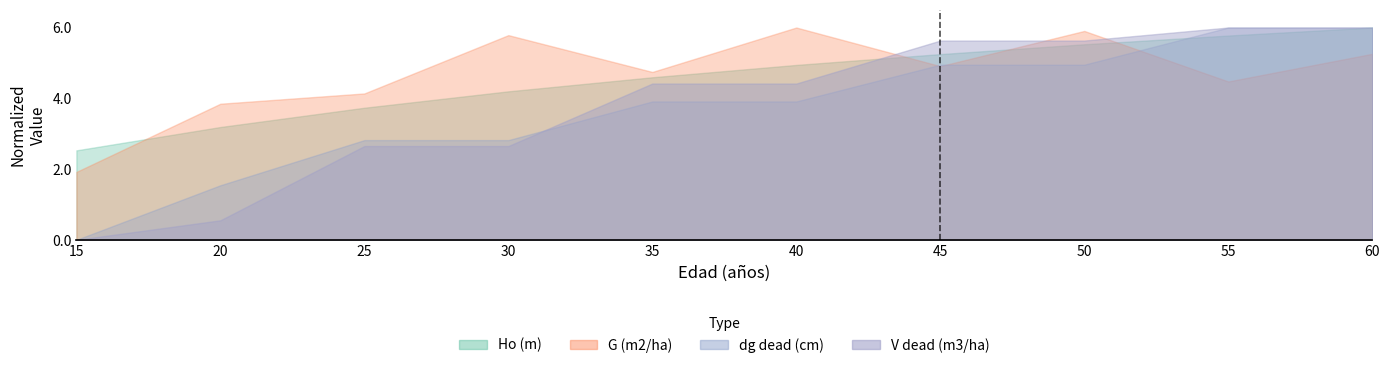

Between which two adjacent categories do dg dead (cm) and Ho (m) first intersect?

50 and 55